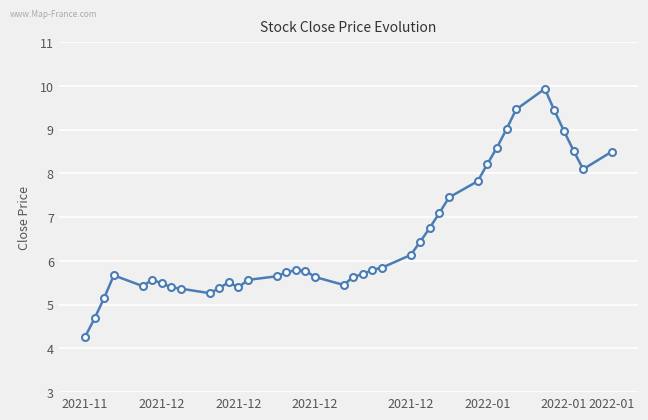

True or false: there are more than 0 points higher than both neighbors.

True